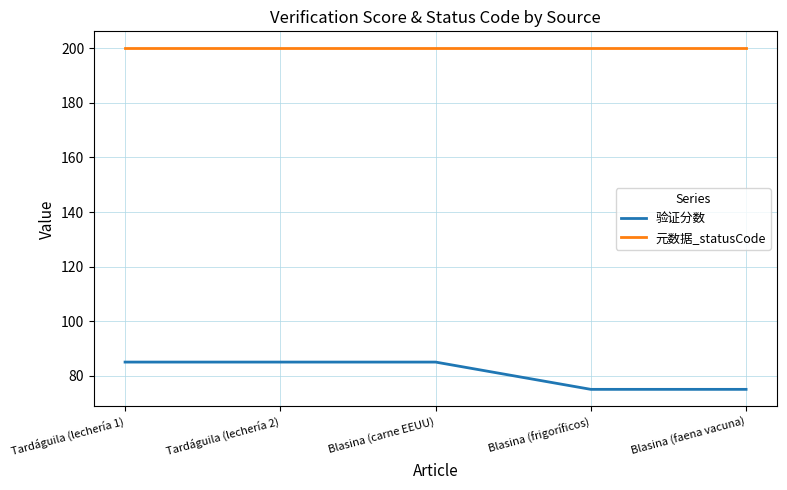

What is the maximum value shown in the chart?

200